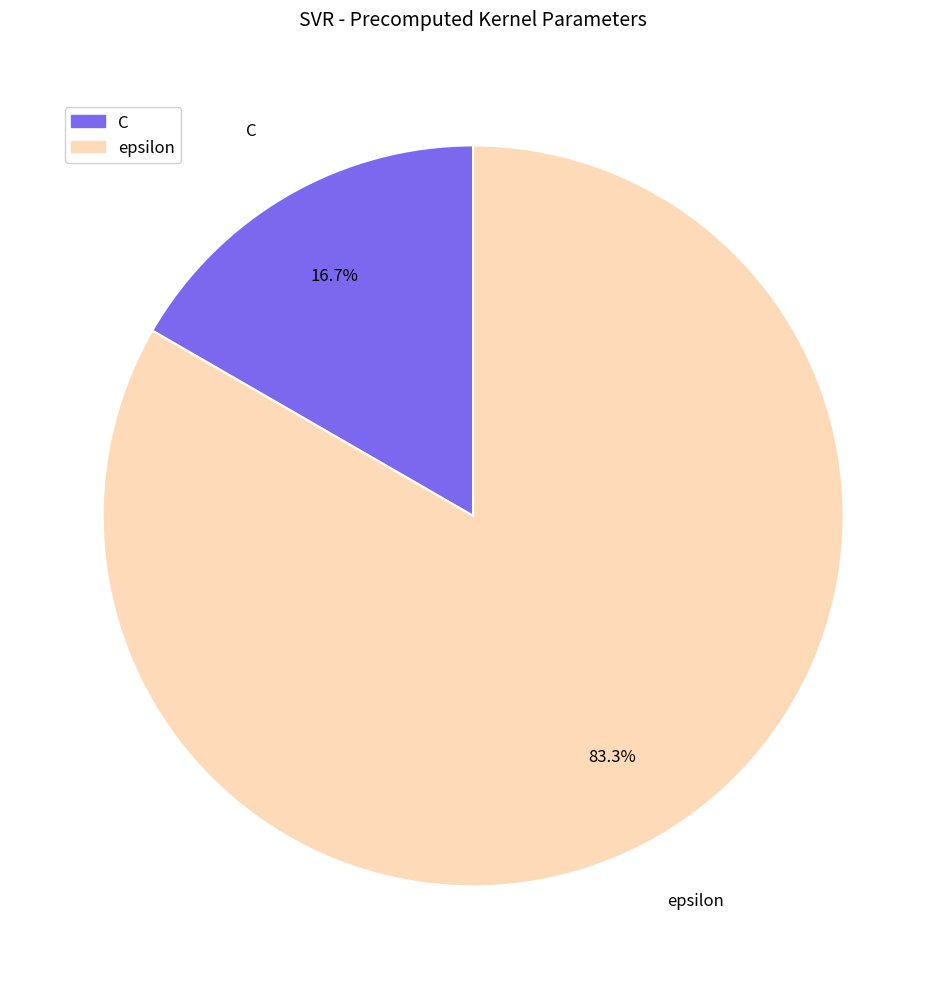

Count the number of slices in the pie.

2